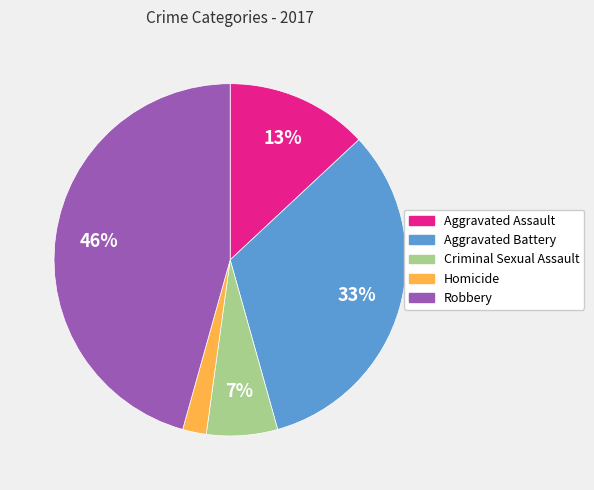

Rank the categories by value from lowest to highest.

Homicide, Criminal Sexual Assault, Aggravated Assault, Aggravated Battery, Robbery